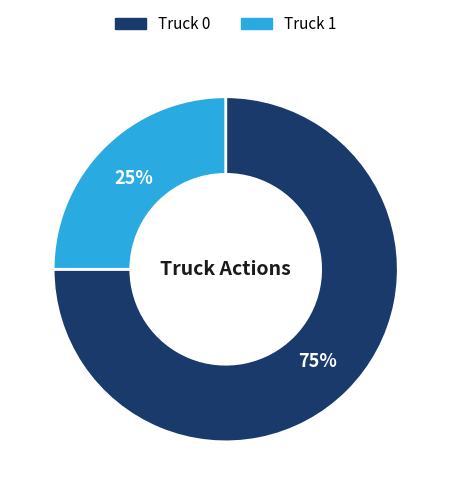

How many segments does this pie chart have?

2